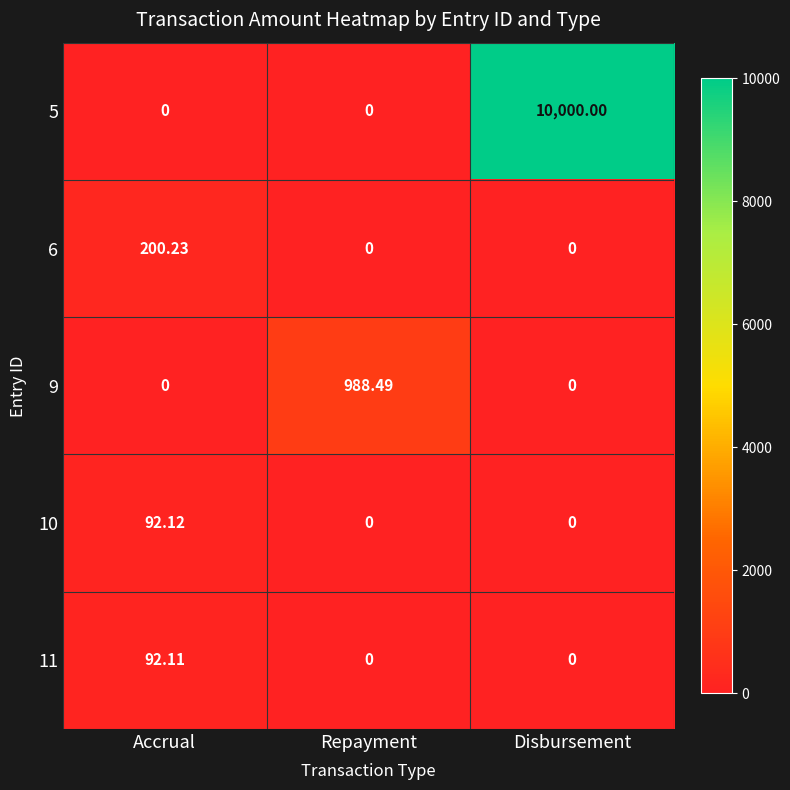

Which series changed the most between Repayment and Disbursement?

5